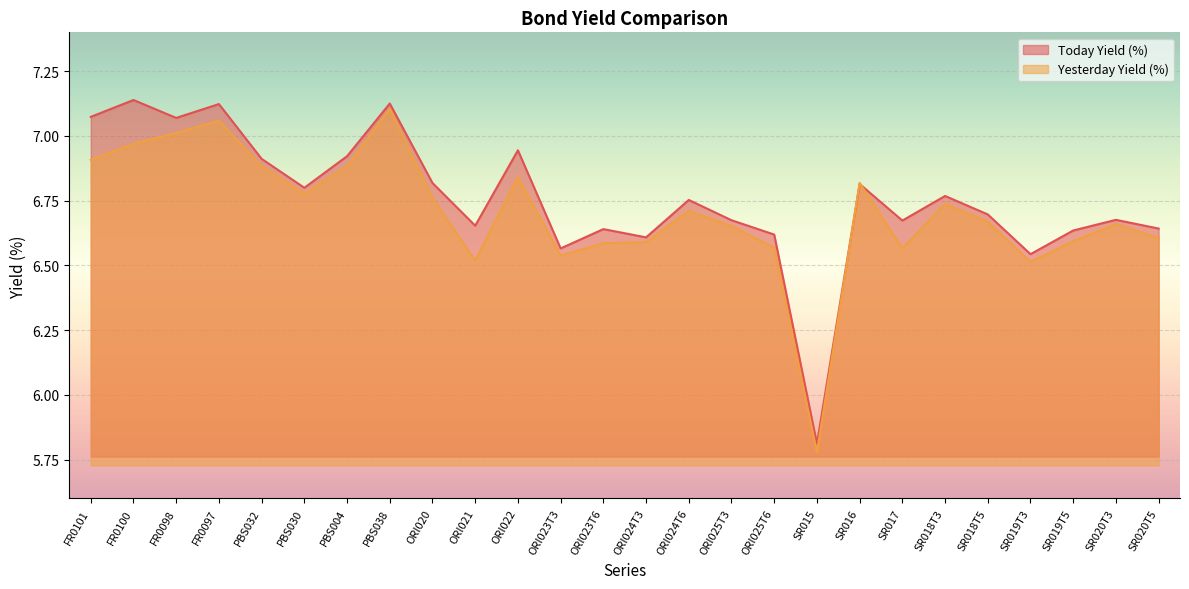

Where does the Today Yield (%) series first go above 6?

FR0101